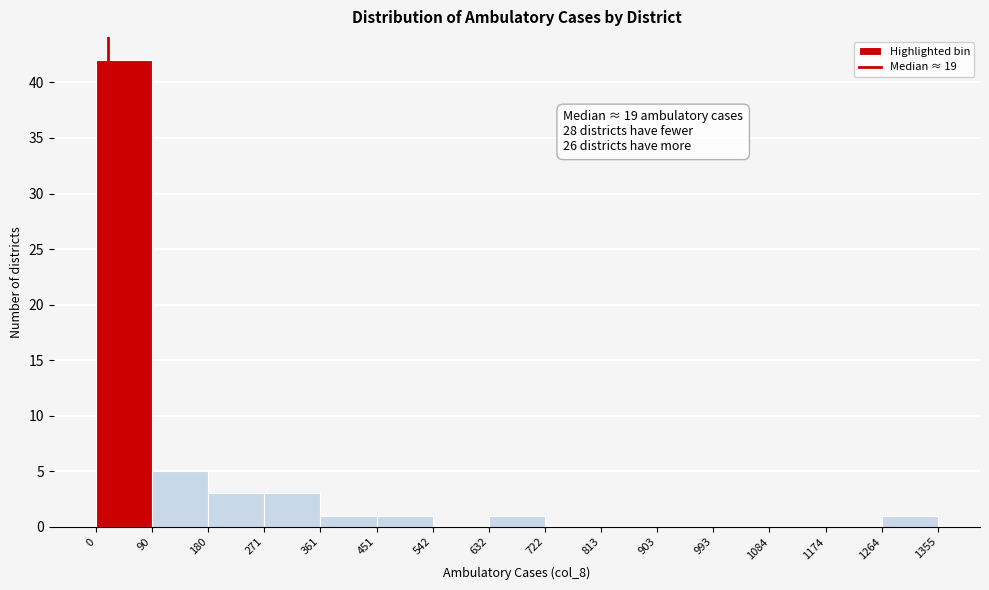

Over which range of the x-axis is the bar tallest?

0 to 90